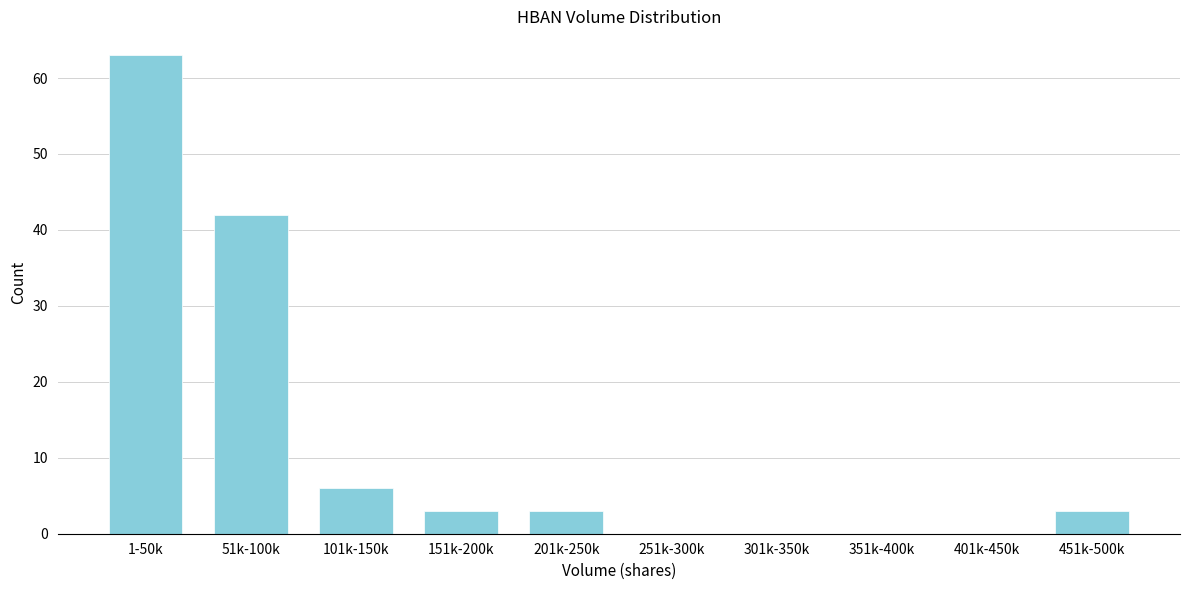

Reading left to right, what are all the values shown in this chart?

1-50k=63	51k-100k=42	101k-150k=6	151k-200k=3	201k-250k=3	251k-300k=0	301k-350k=0	351k-400k=0	401k-450k=0	451k-500k=3